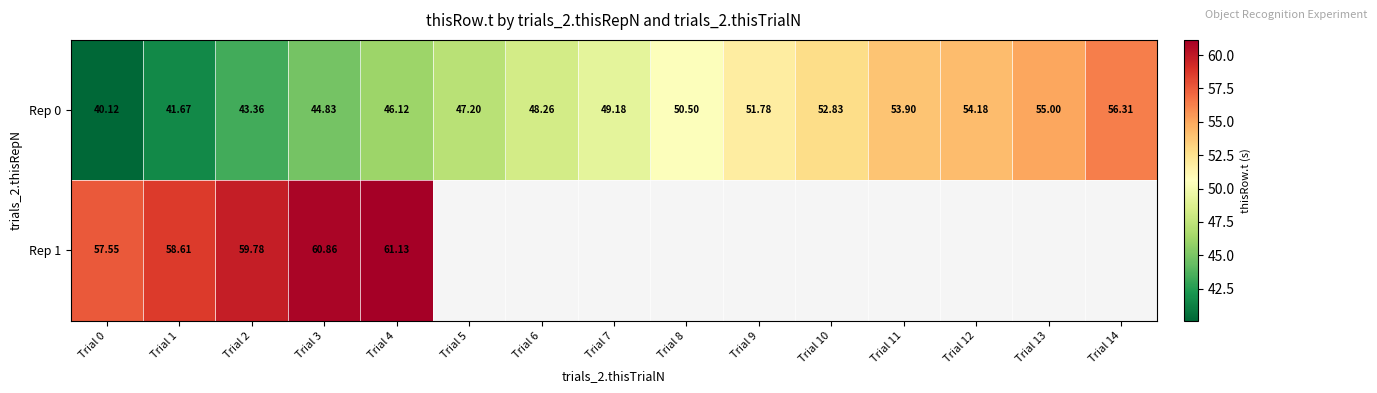

Is the value of Rep 0 at Trial 14 greater than the value of Rep 1 at Trial 2?

No